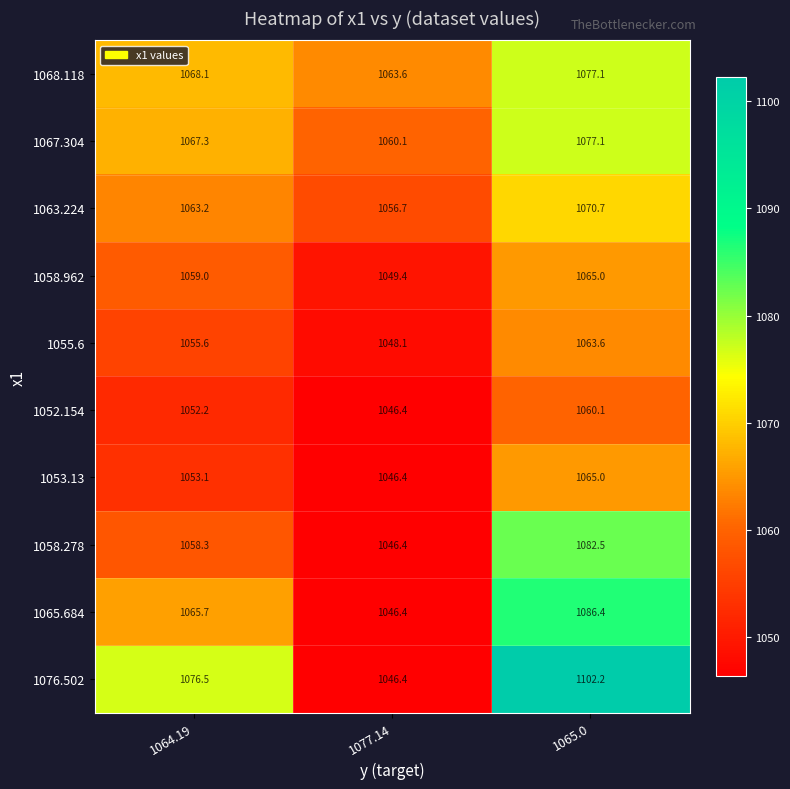

Reading right to left, what are all the values shown in this chart?

1068.118: 1077.1	1063.6	1068.1
1067.304: 1077.1	1060.1	1067.3
1063.224: 1070.7	1056.7	1063.2
1058.962: 1065.0	1049.4	1059.0
1055.6: 1063.6	1048.1	1055.6
1052.154: 1060.1	1046.4	1052.2
1053.13: 1065.0	1046.4	1053.1
1058.278: 1082.5	1046.4	1058.3
1065.684: 1086.4	1046.4	1065.7
1076.502: 1102.2	1046.4	1076.5